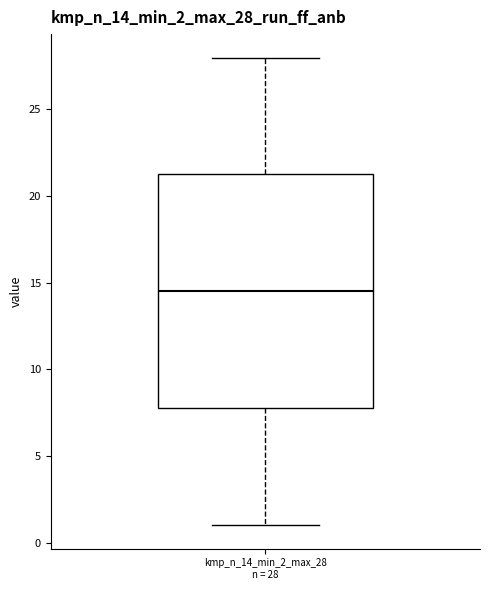

Transcribe this box plot: give where the median line is, the range the box spans, and where the two whiskers end, as read against the y-axis. The values are not printed on the chart, so give them approximately, as read against the axis.

median 14.5, box 8.0 to 21.5, whiskers 1.0 to 28.0